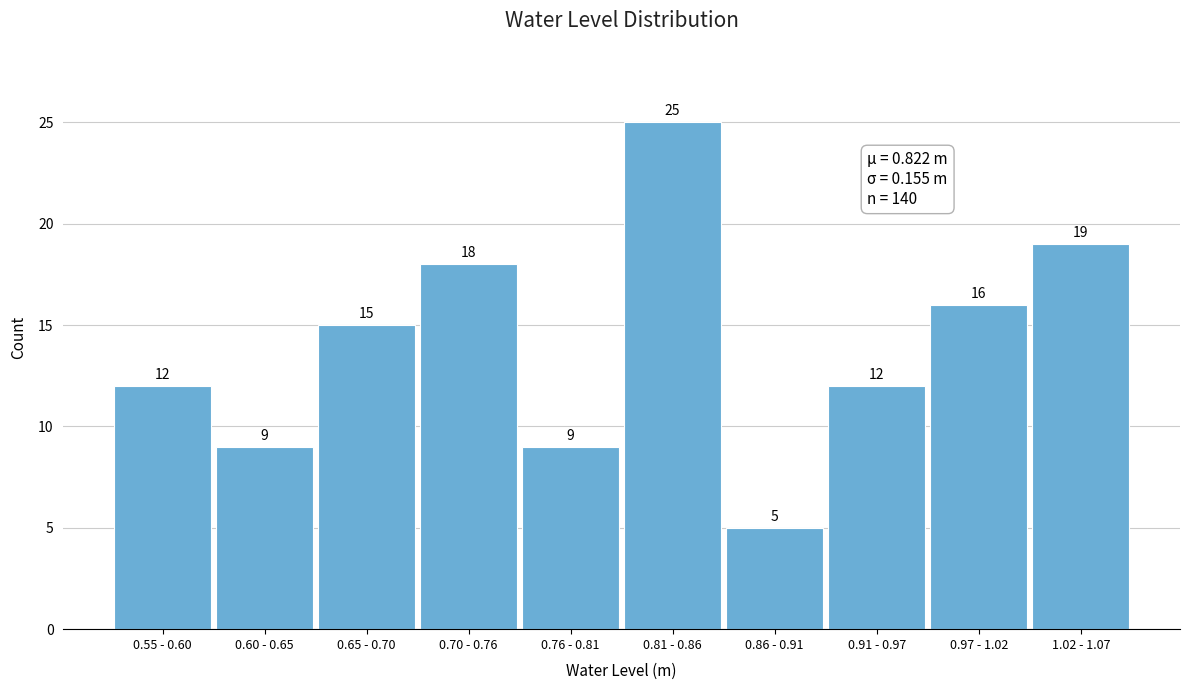

Reading left to right, extract all data points from this chart.

12	9	15	18	9	25	5	12	16	19